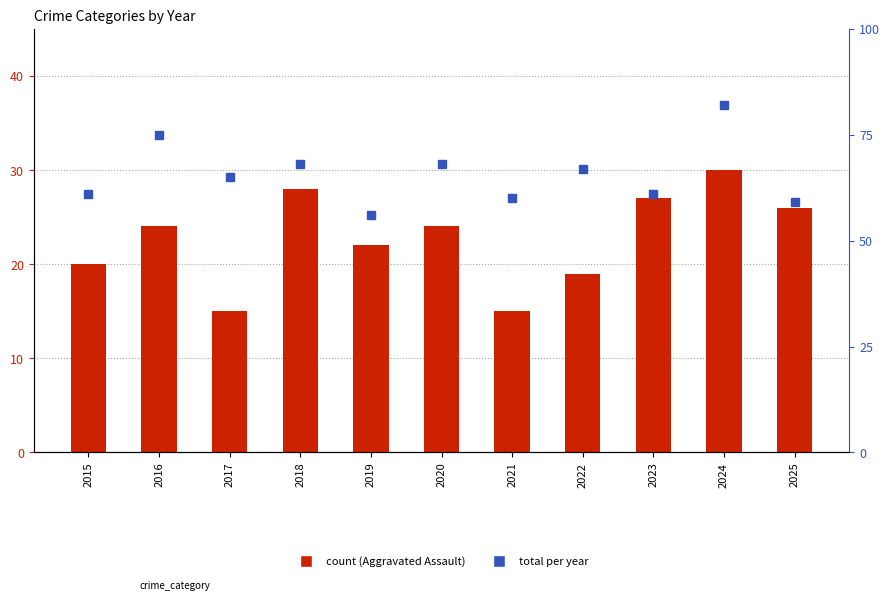

How many series are shown in this chart?

2